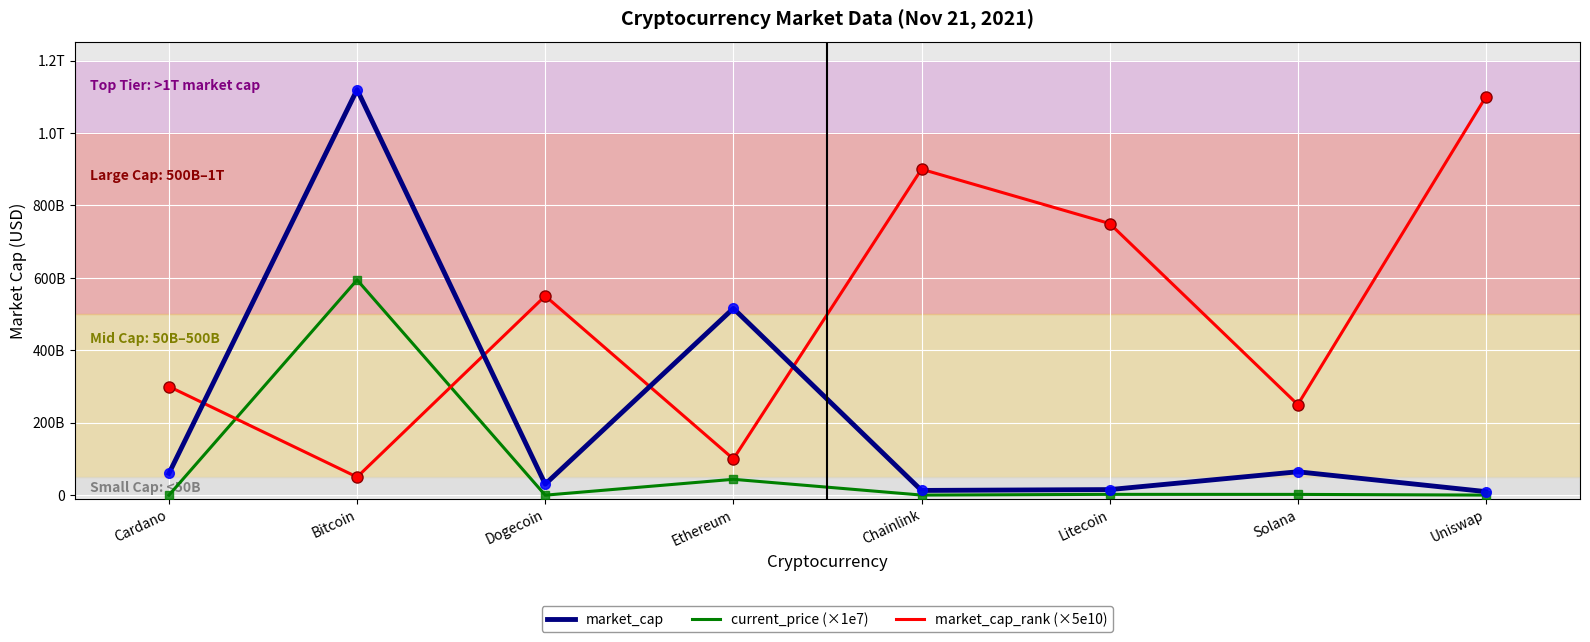

At Cardano, list the series in order from smallest to largest.

current_price (×1e7), market_cap, market_cap_rank (×5e10)